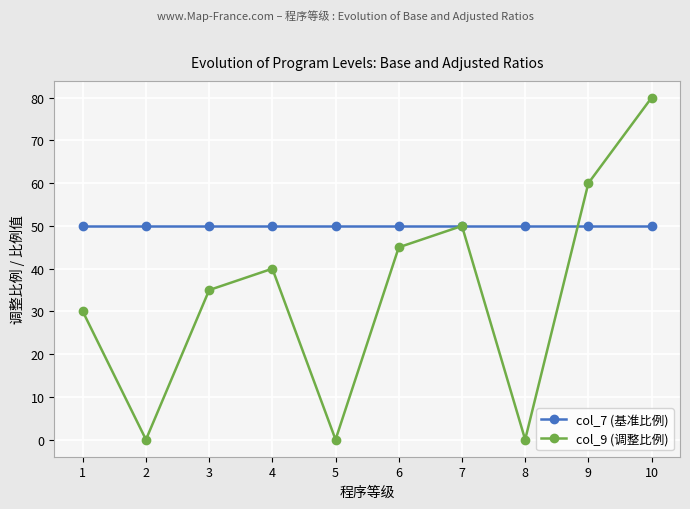

Read the col_9 (调整比例) value at 4, to the nearest 10.

40